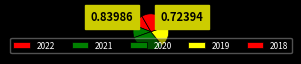

What percentage is the 2019 slice, to the nearest percent?

19%